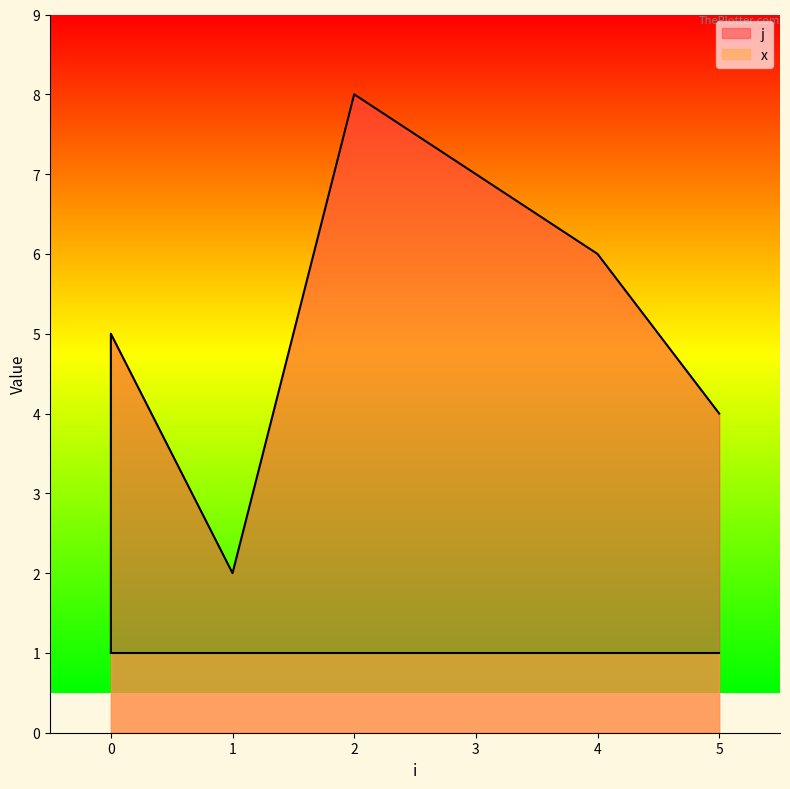

What is the change in value from 2 to 5?

-4